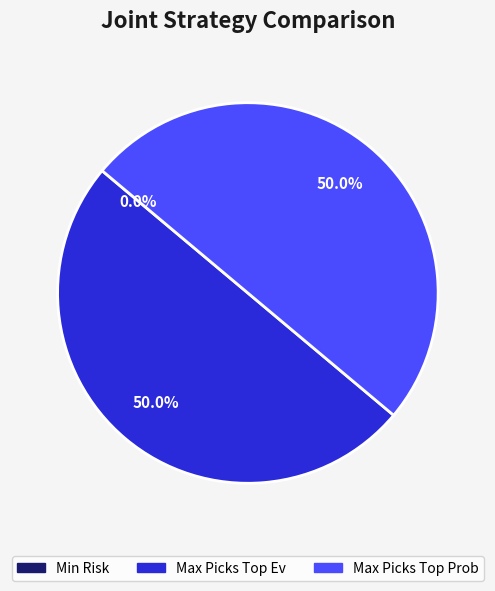

How many slices are in this pie chart?

3